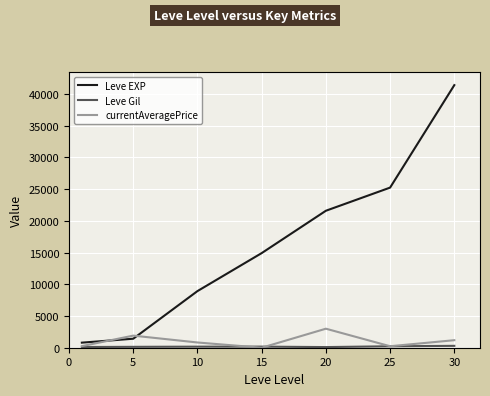

Which series has the widest spread of values?

Leve EXP